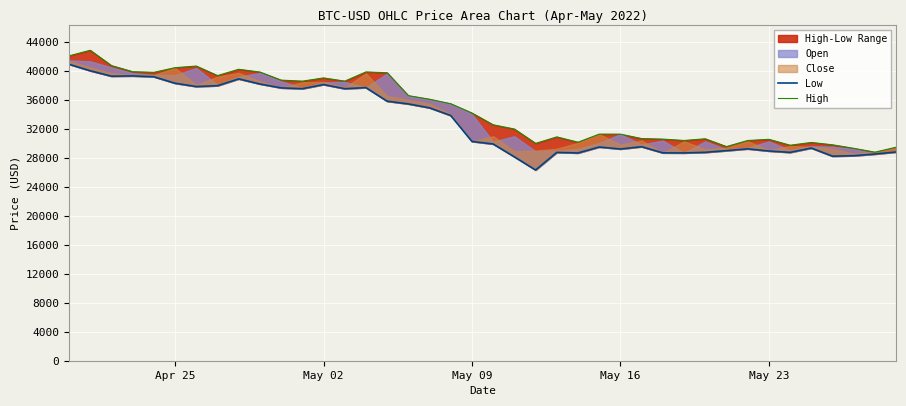

Is the value of Low at 11 greater than the value of High at 26?

Yes